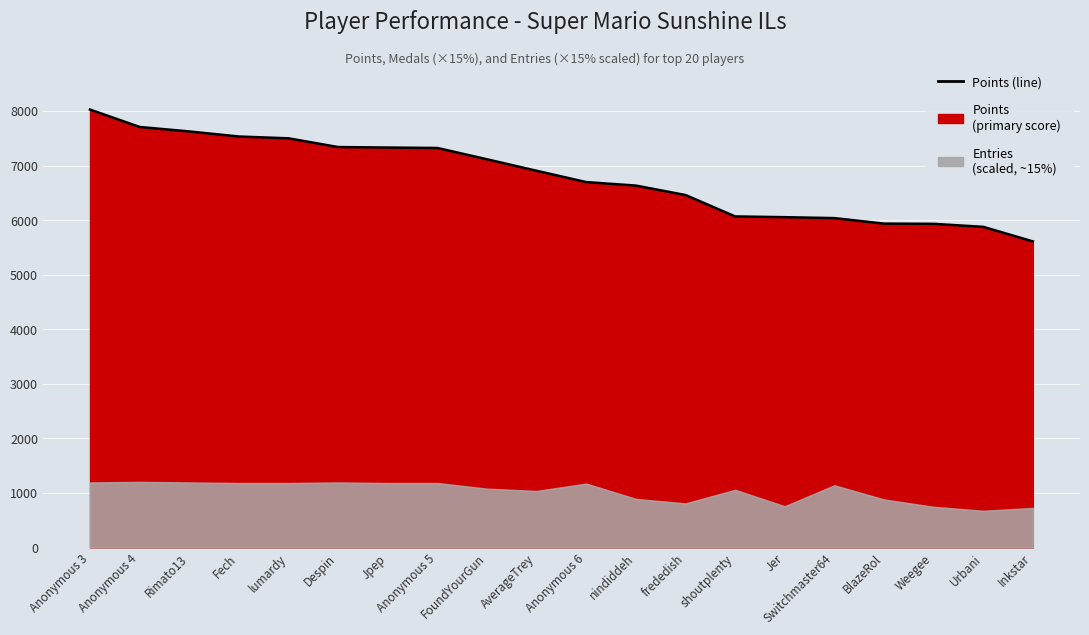

The chart shows a value of 6037 at Switchmaster64. True or false?

True